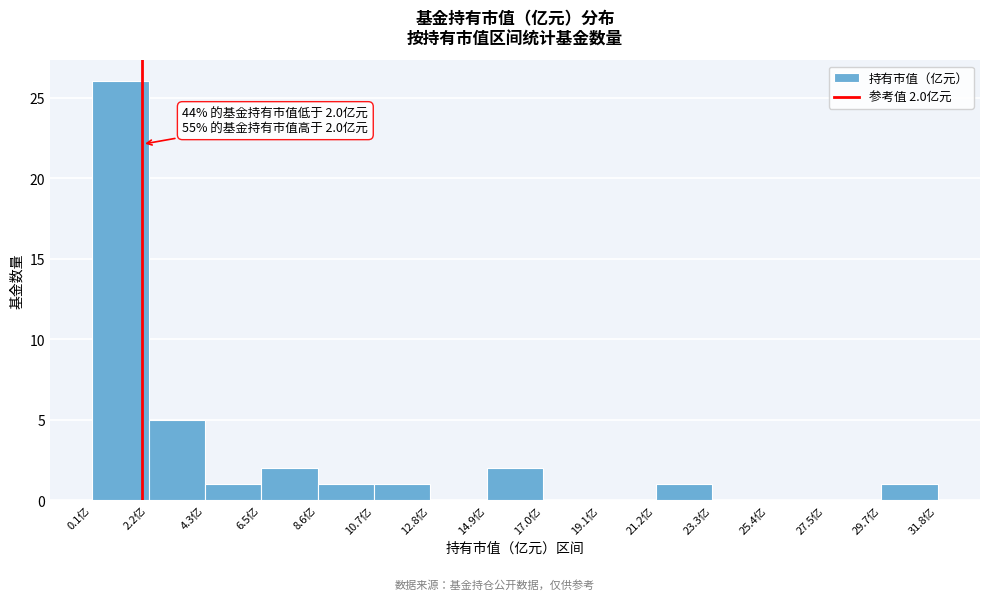

Which range on the x-axis has the tallest bar?

0.0 to 2.0